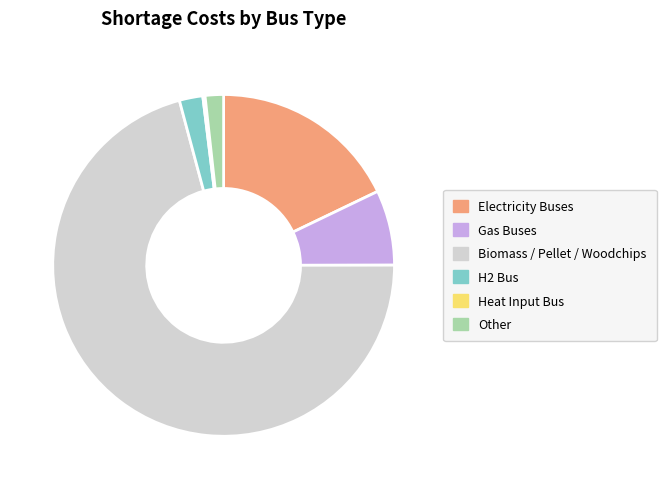

Combined, do Gas Buses and H2 Bus account for over 50%?

No